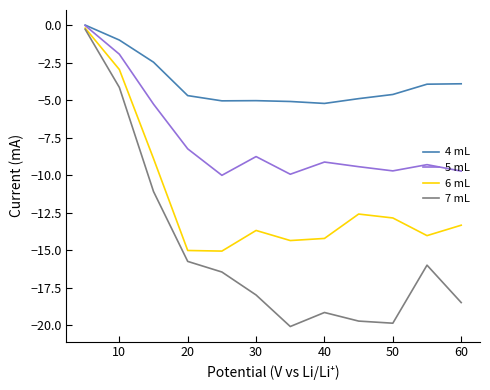

Which series has the largest range (max minus min)?

7 mL